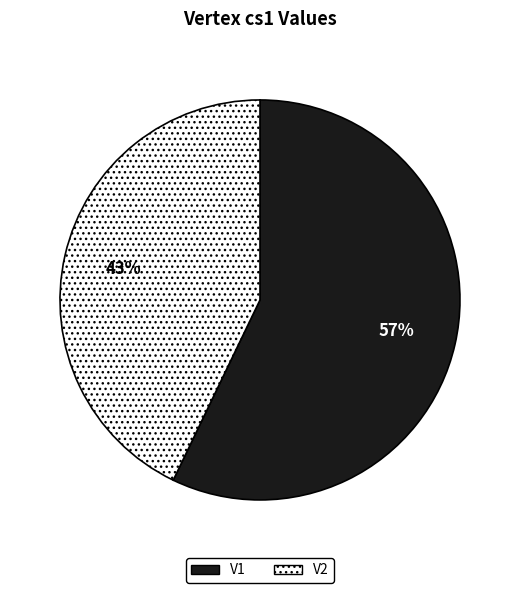

To the nearest percent, what is the difference between the V1 and V2 slice percentages?

14%